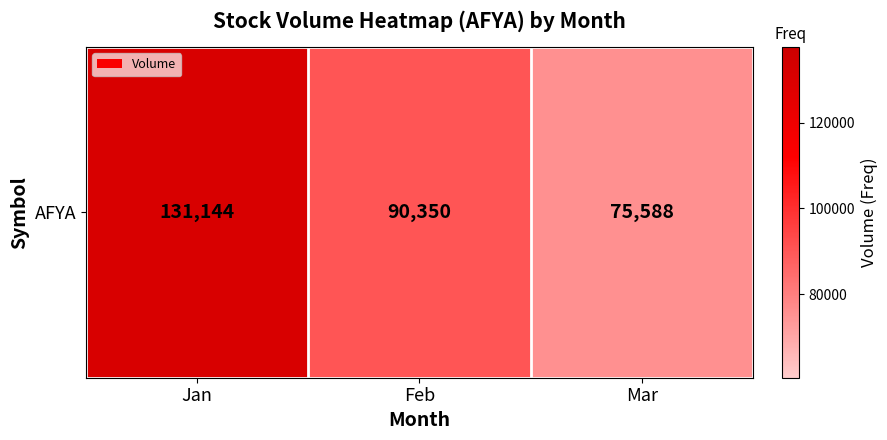

Rank the categories by value from lowest to highest.

Mar, Feb, Jan